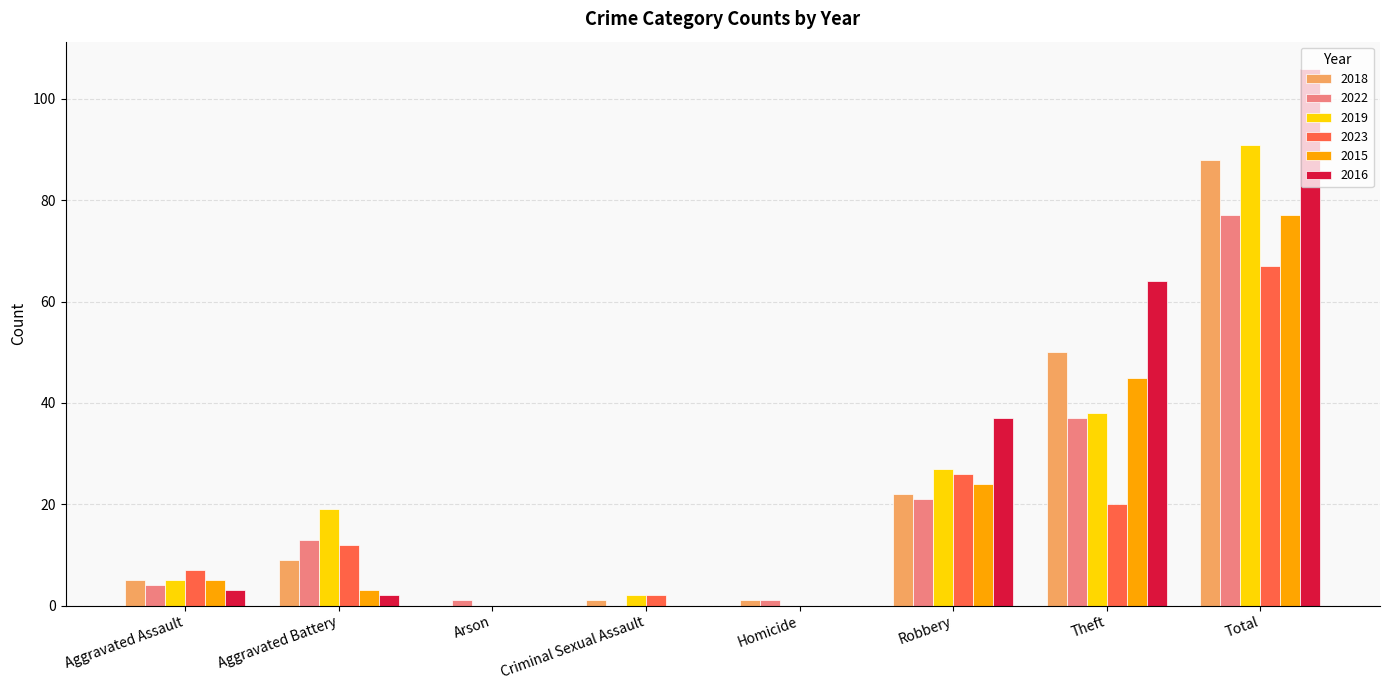

Is it true that 2023 equals 8 at Theft?

False